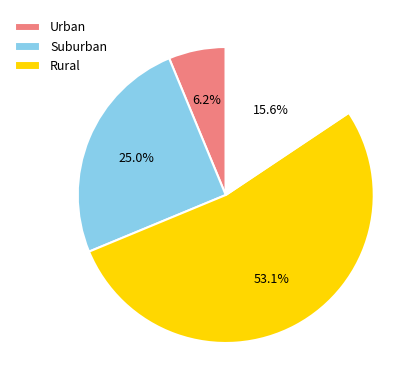

Does any single category account for the majority?

Yes